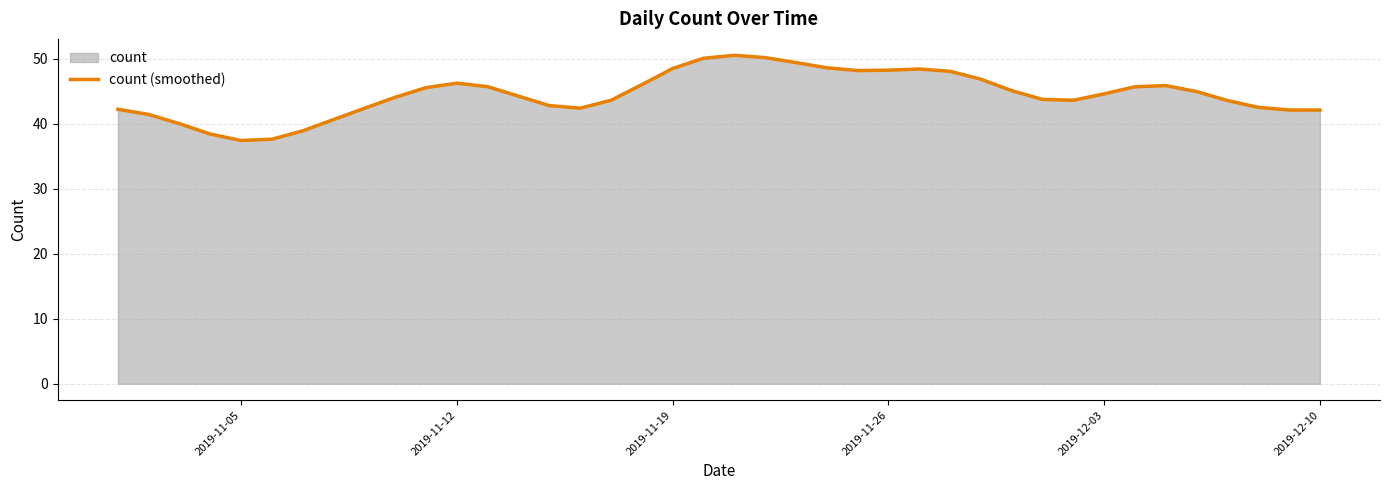

What is the greatest value displayed?

50.5